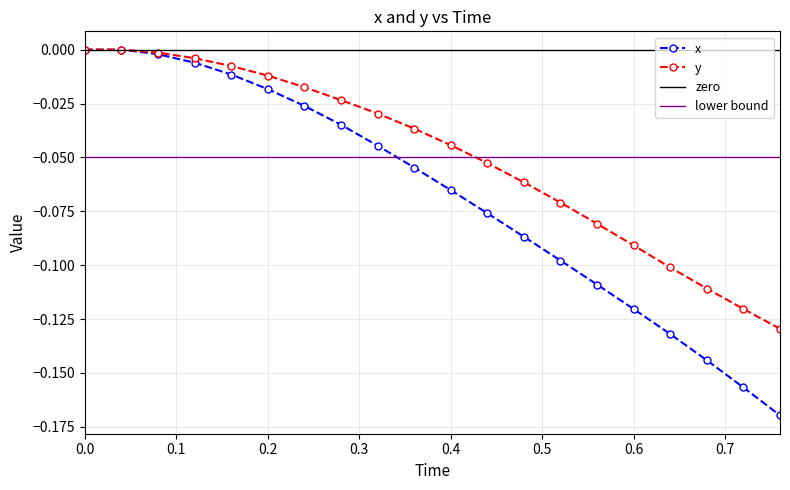

What is the label of the 12th point from the right?

0.32